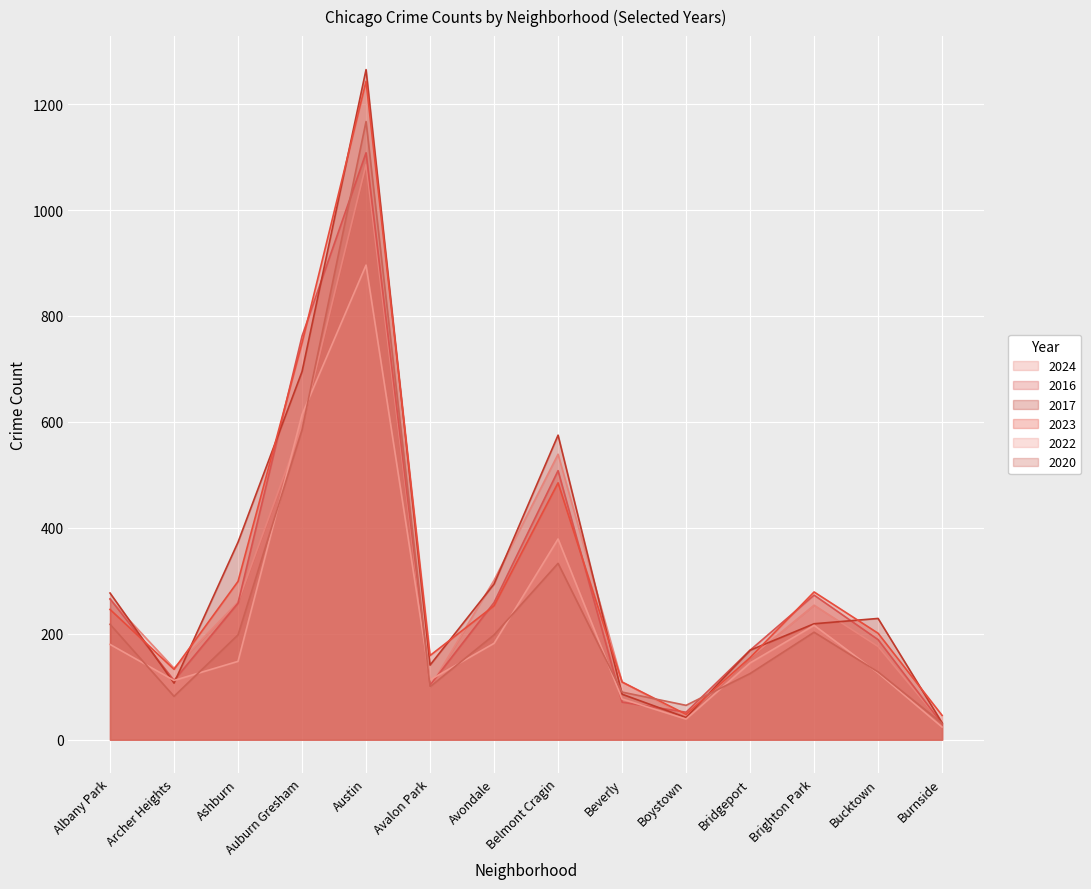

How many times do 2017 and 2020 cross each other?

2